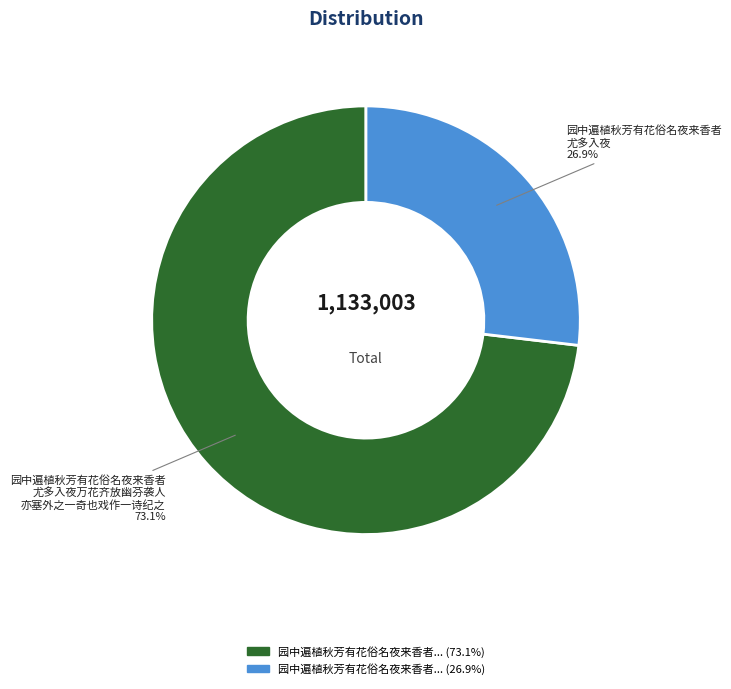

To the nearest percent, what is the difference between the largest and smallest slice percentages?

46%